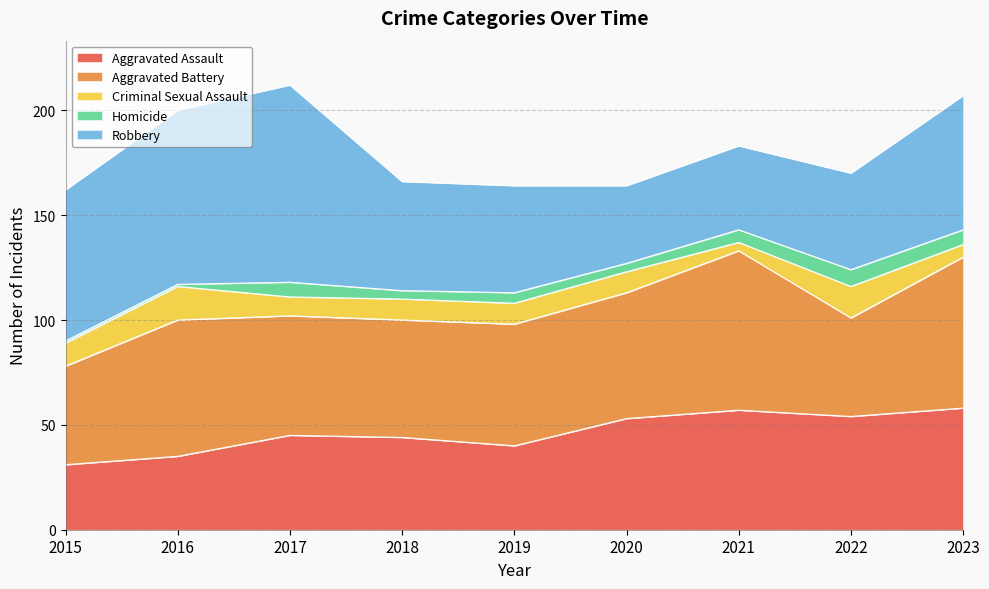

Between 2018 and 2017, which is larger?

2017